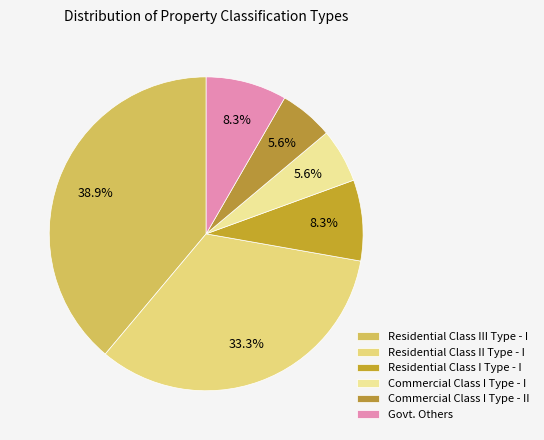

How many slices are in this pie chart?

6